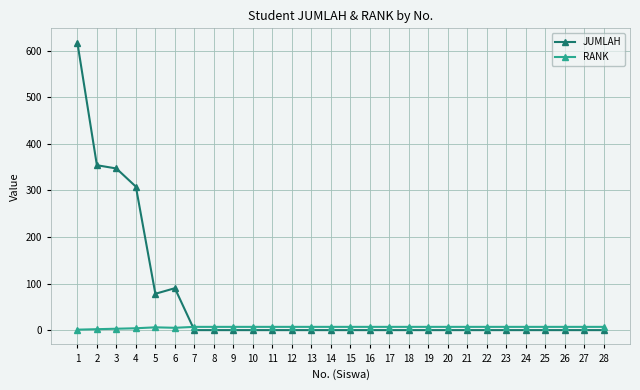

After their last crossing, which series has the higher values: RANK or JUMLAH?

RANK